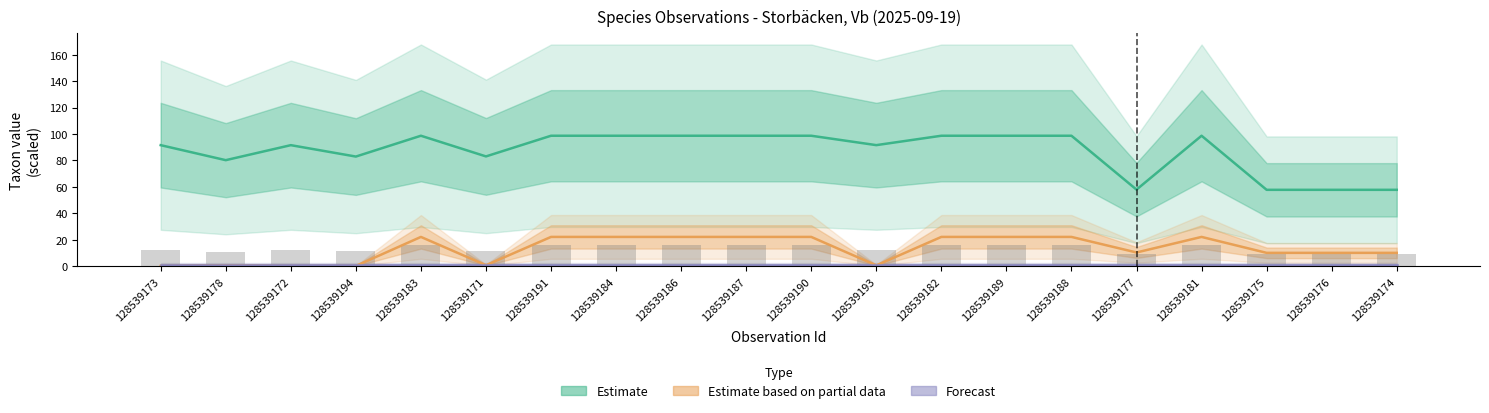

Is it true that Estimate equals 57.7 at 128539176?

True